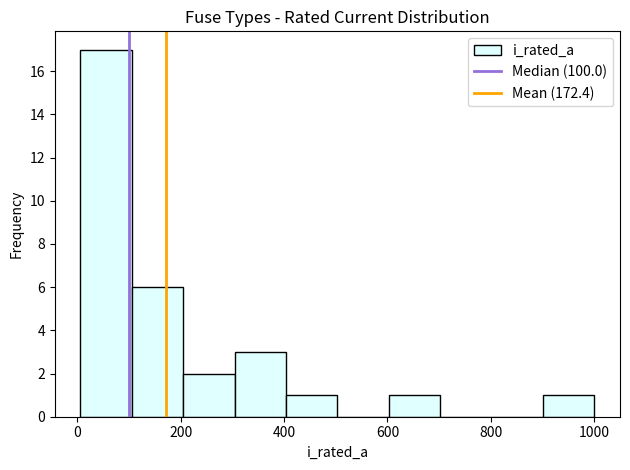

How tall is the bar that spans 0 to 100 on the x-axis? Neither the bar edges nor the heights are printed on the chart, so give them approximately, as read against the axes.

17